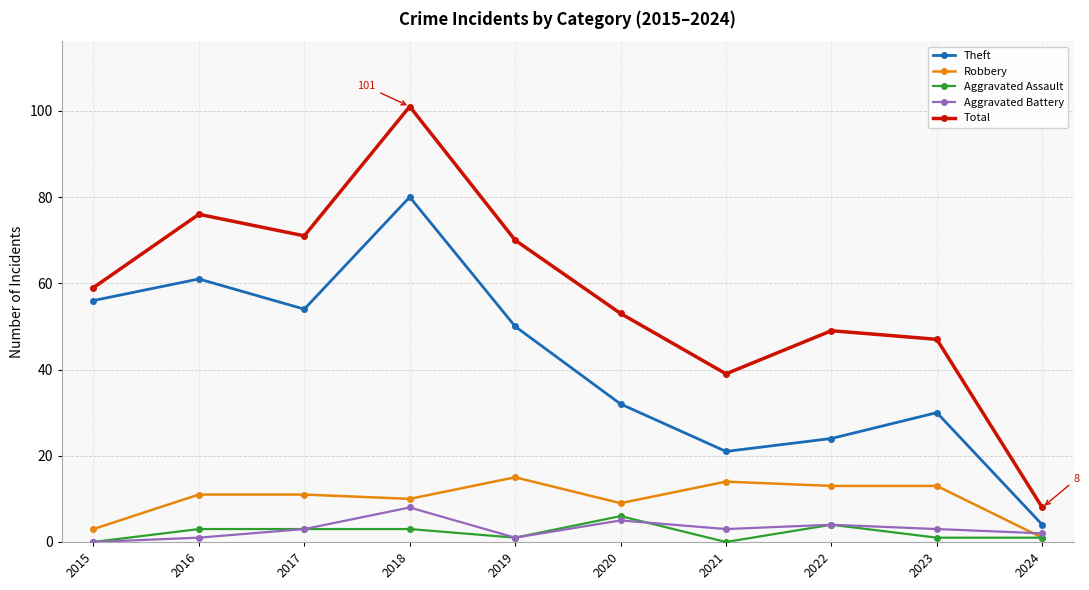

The Total series shows 100 at 2015. True or false?

False